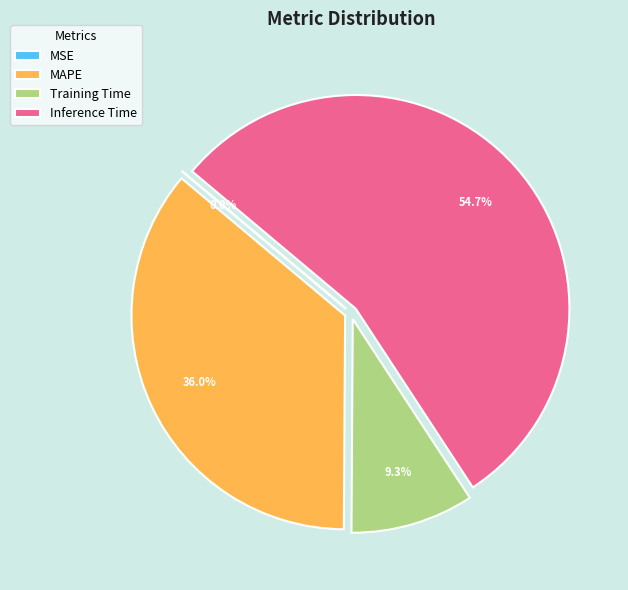

What is the largest slice in the pie chart?

Inference Time